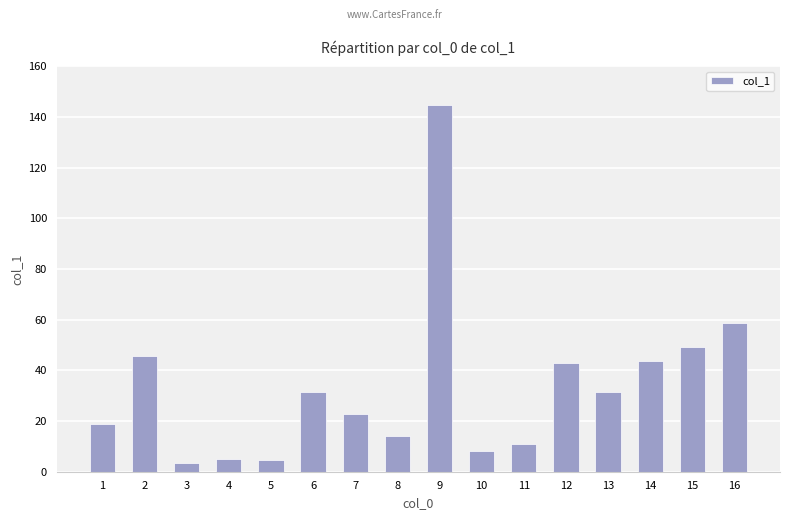

What is the sum of the values at 16 and 9?

203.5